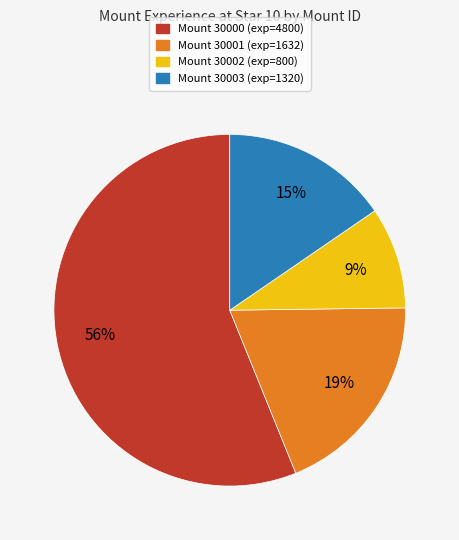

To the nearest percent, what percentage of the pie is Mount 30002 (exp=800)?

9%